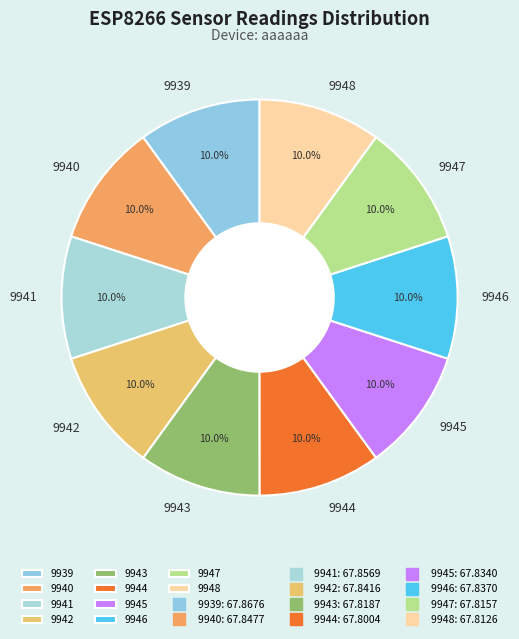

What percentage is the 9948 slice, to the nearest percent?

10%